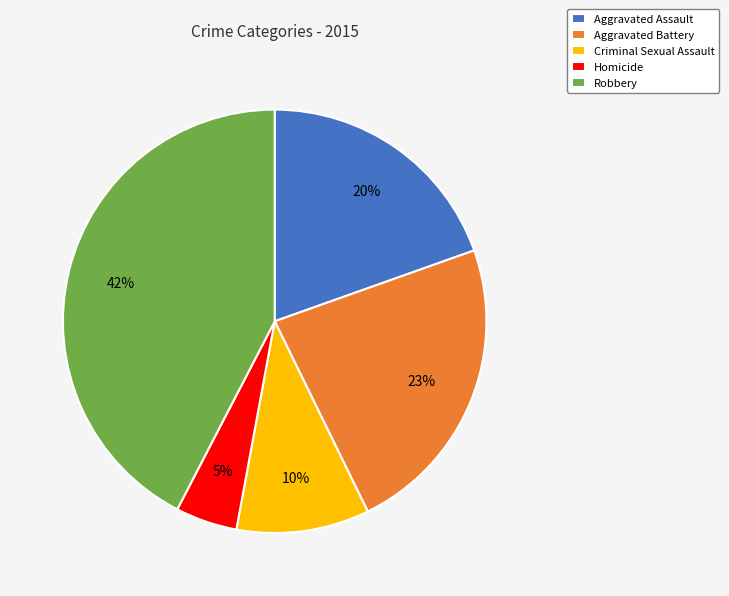

The Homicide slice represents 5% of the pie. True or false?

True